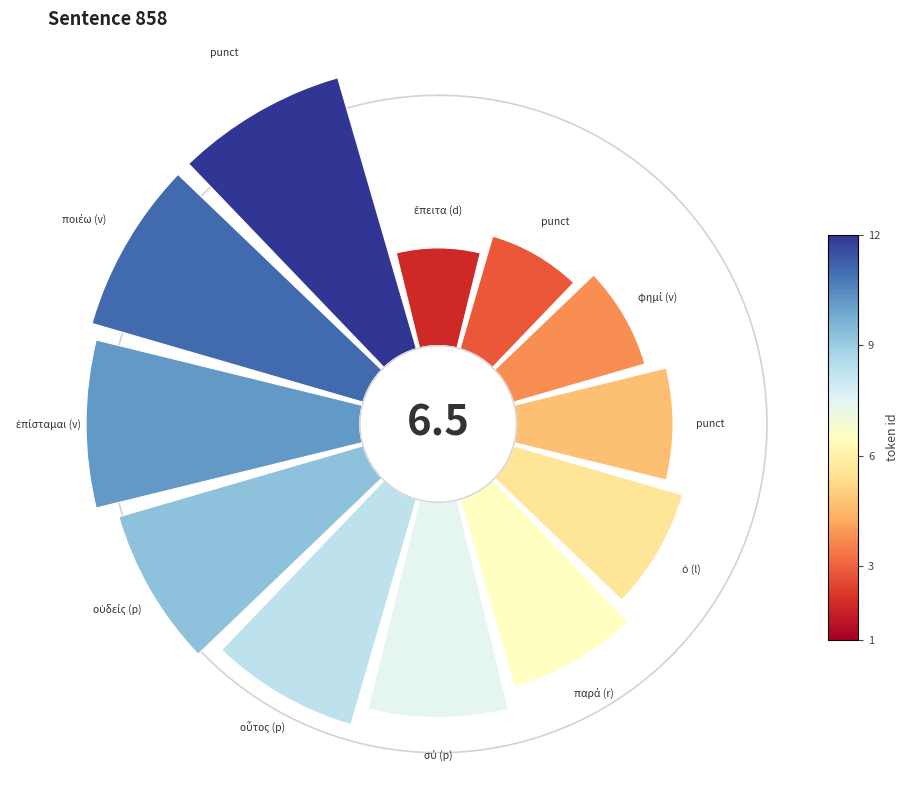

Count the number of slices in the pie.

12